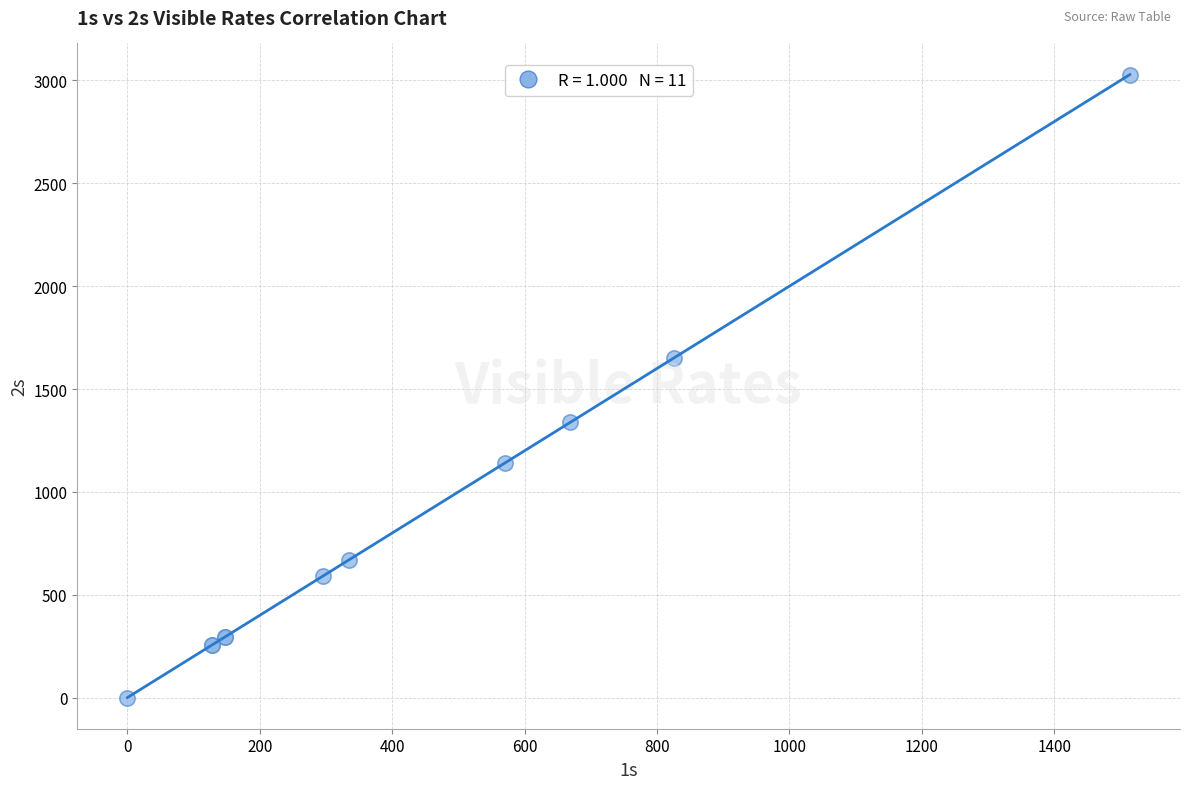

What Y value in the scatter plot is closest to 1514?

1652.0